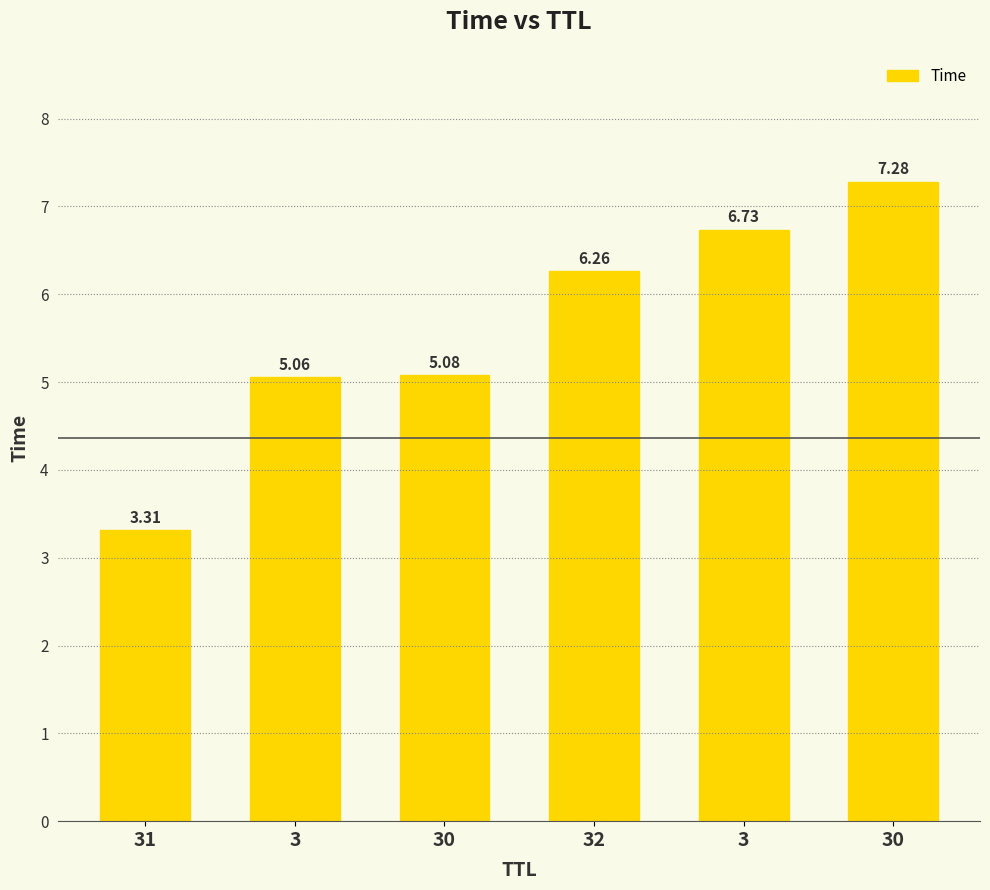

What is the sum of the values at 3 and 30?

10.1